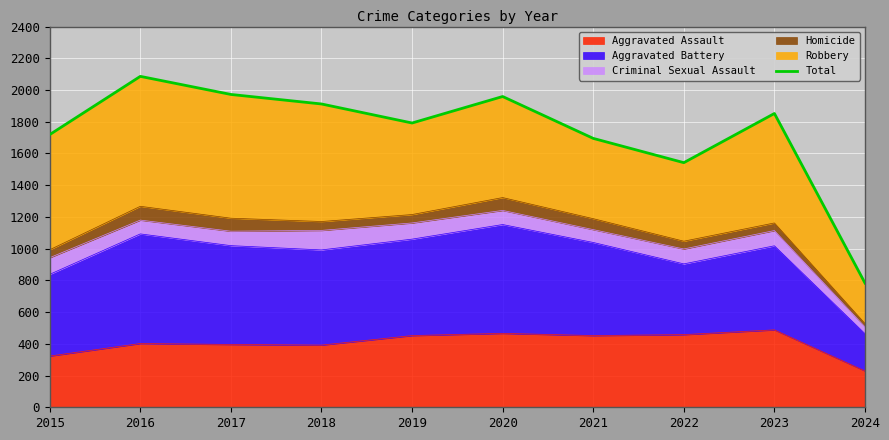

The chart shows a value of 1695 at 2021. True or false?

True